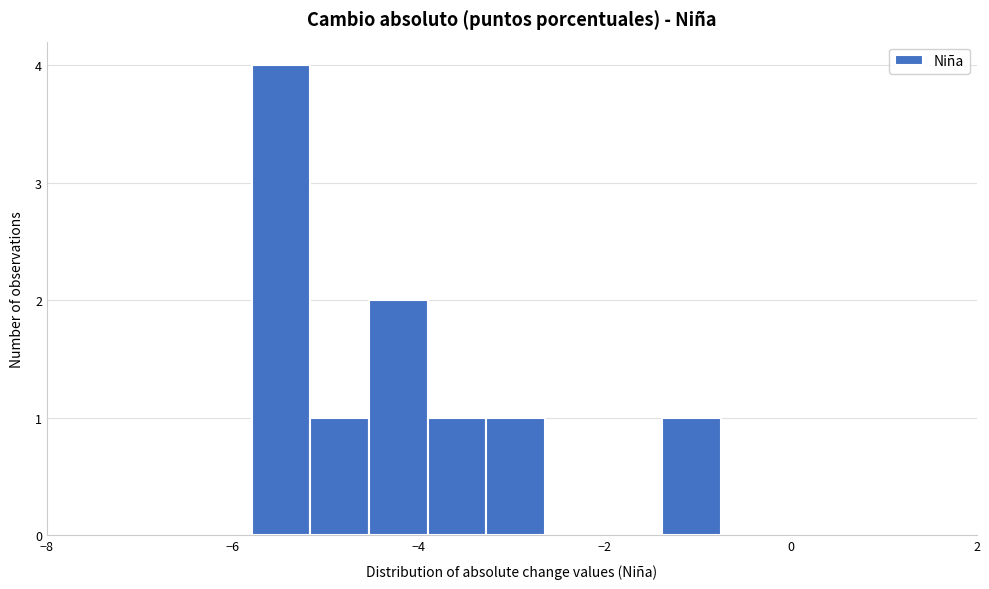

Read against the x-axis, roughly where is the centre of the tallest bar?

-5.4